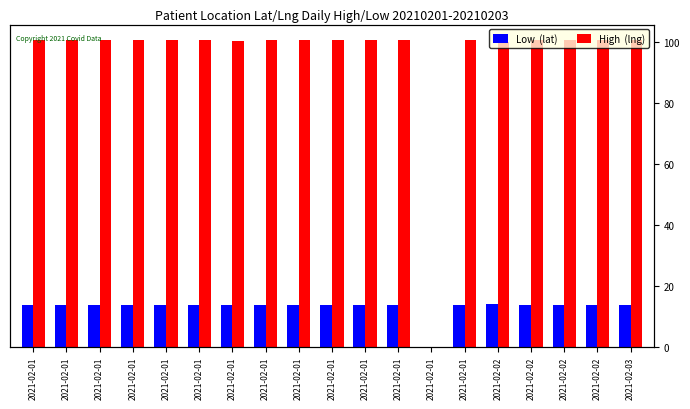

What are all the series names shown in the legend?

Low  (lat), High  (lng)